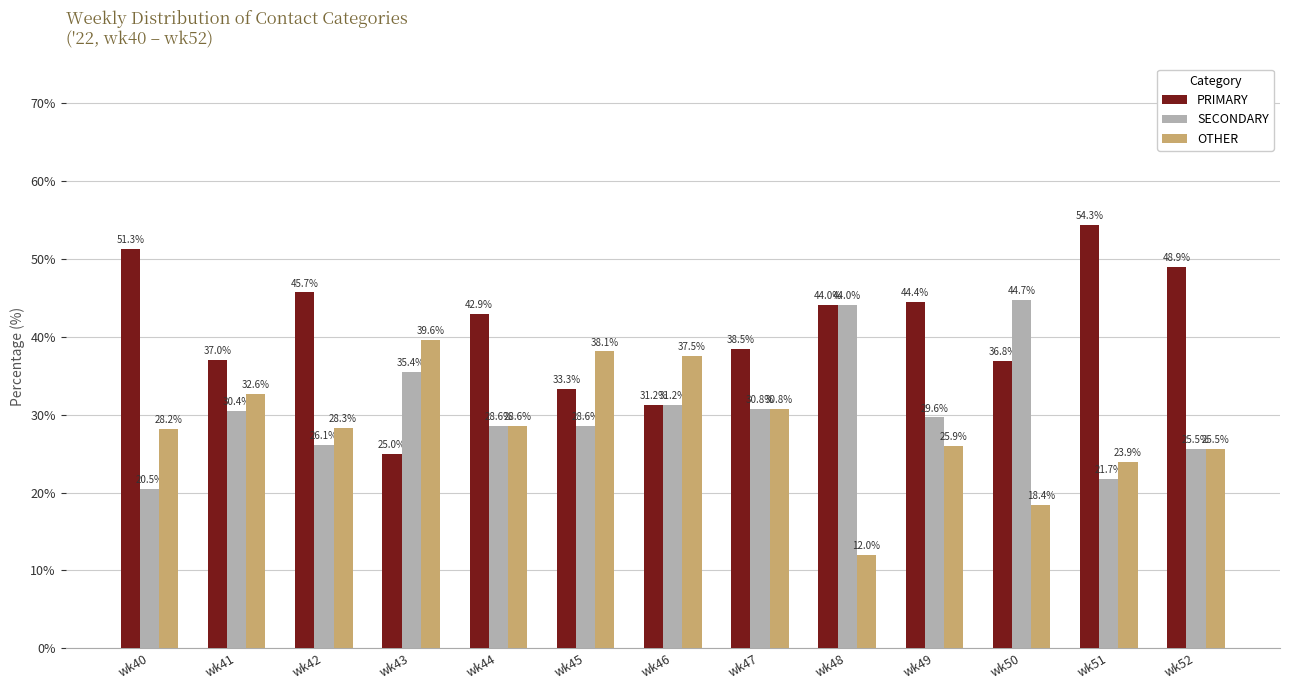

Which series has the widest spread of values?

PRIMARY